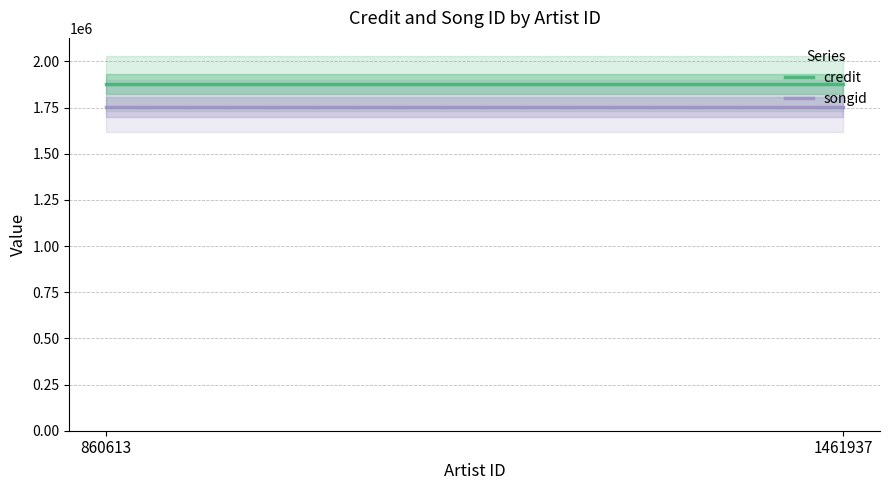

How many lines are shown in the chart?

2